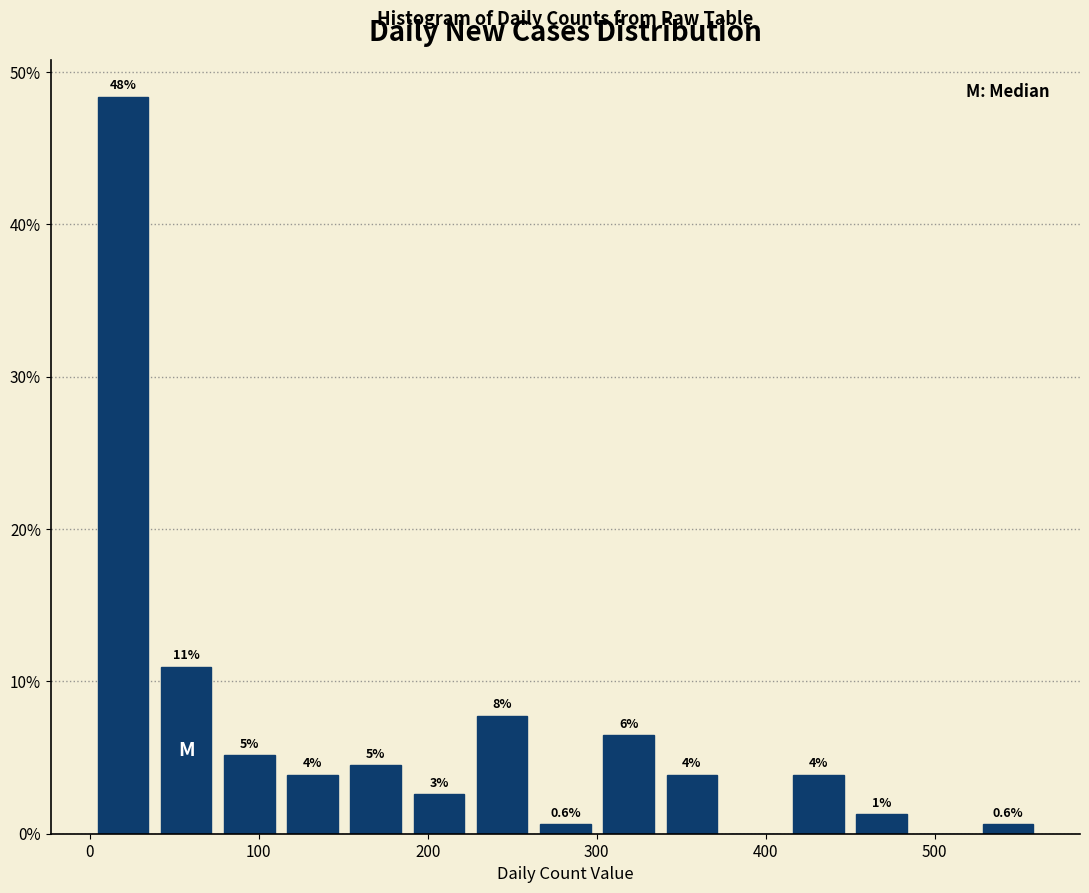

Around what value on the x-axis is the tallest bar? Give the approximate position of its centre, as read against the axis.

20